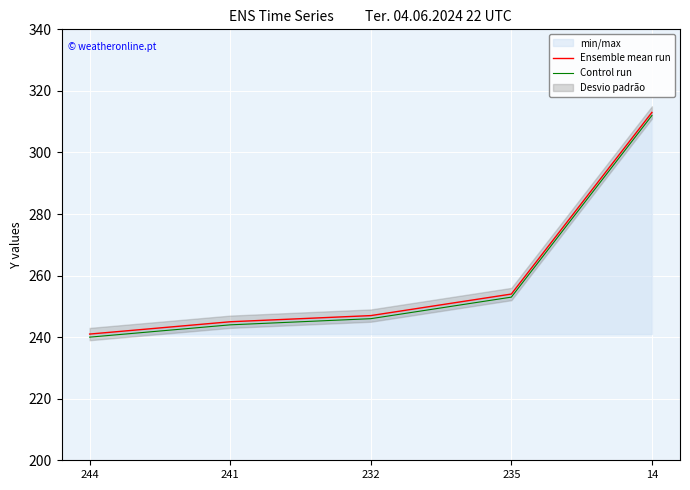

What is the label of the 3rd point from the left?

232